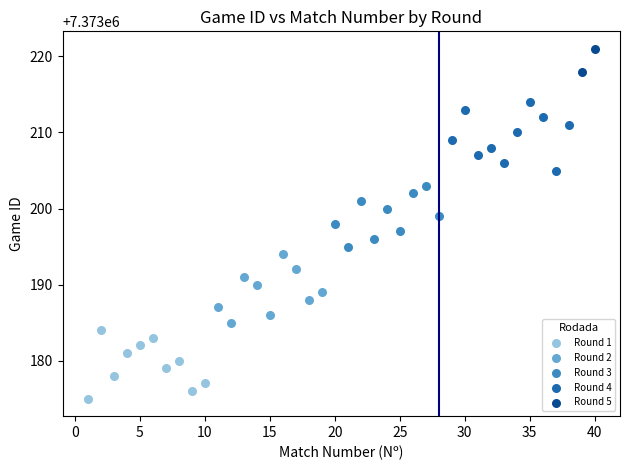

Which series reaches the maximum Y coordinate?

Round 5